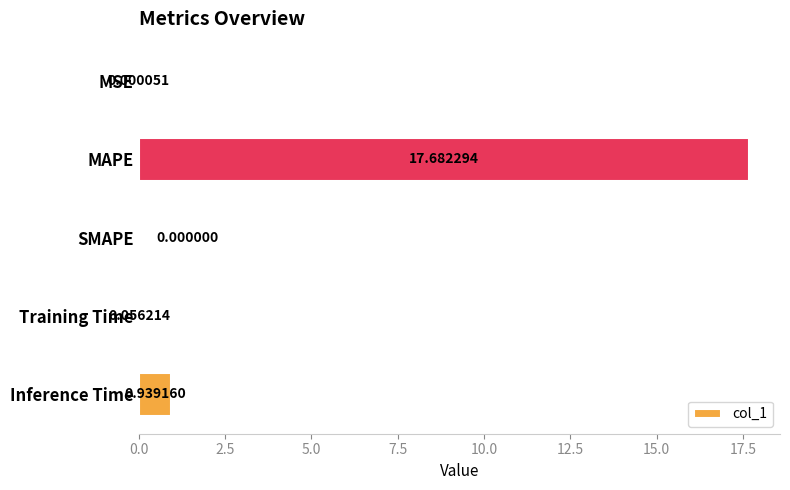

Where is the data nearest to the value 8?

Inference Time